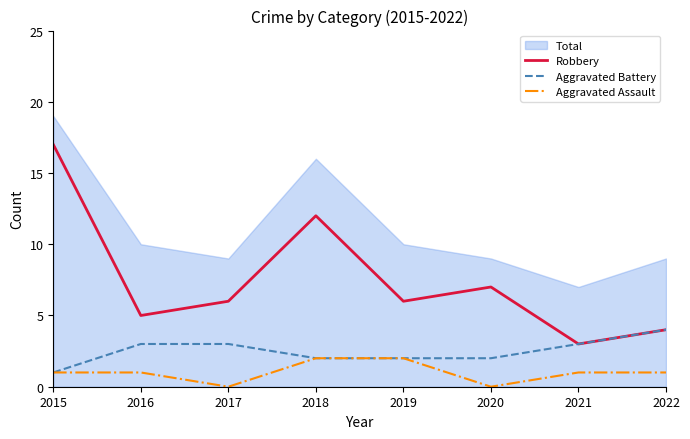

At which category is the sum across all series the highest?

2015